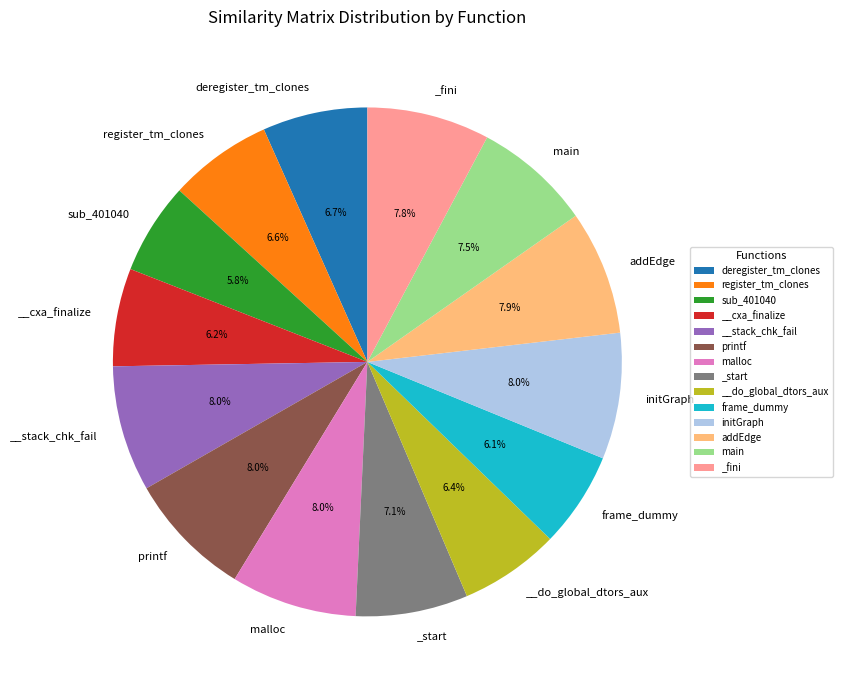

To the nearest percent, what is the combined percentage of main and deregister_tm_clones?

14%